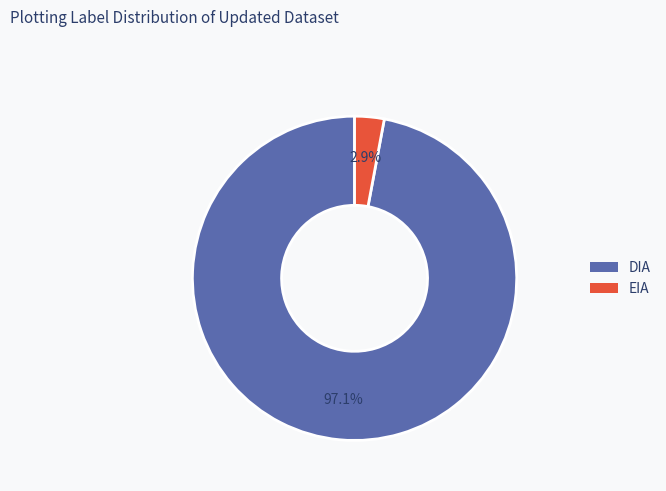

Count the number of slices in the pie.

2